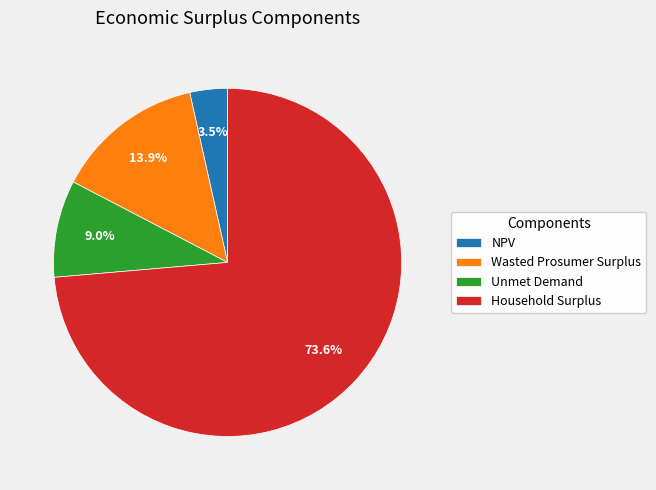

Approximately how many times larger is the value at NPV compared to Wasted Prosumer Surplus?

0.3